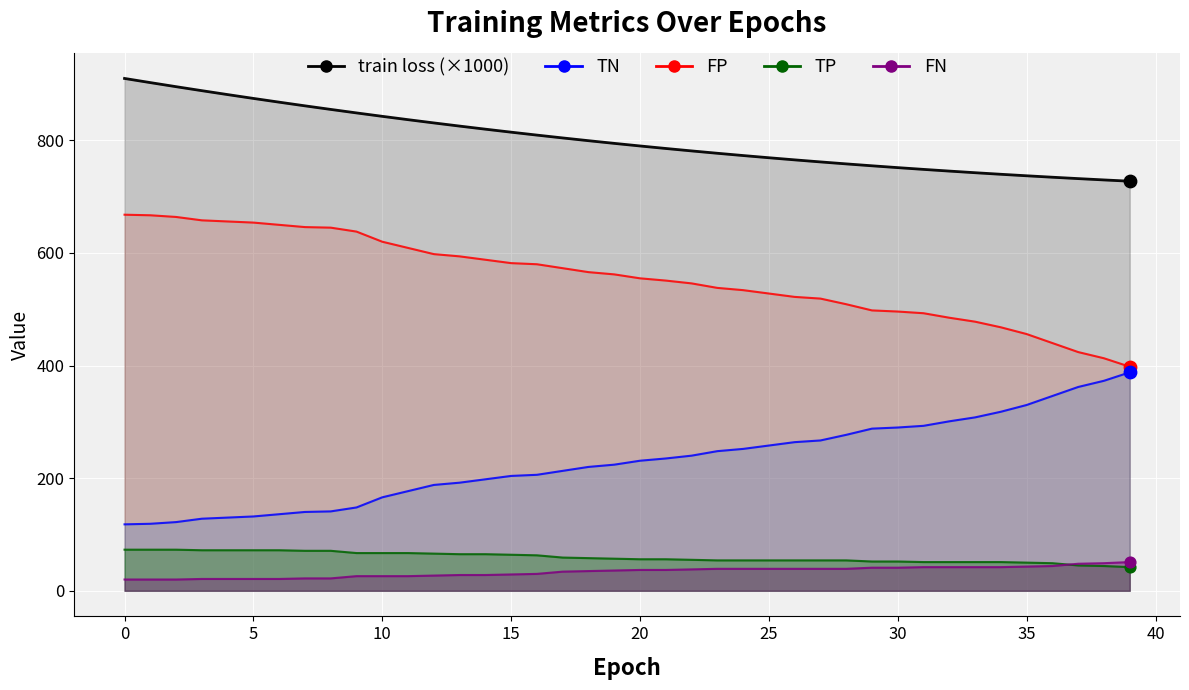

Which series has the largest total across all categories?

train loss